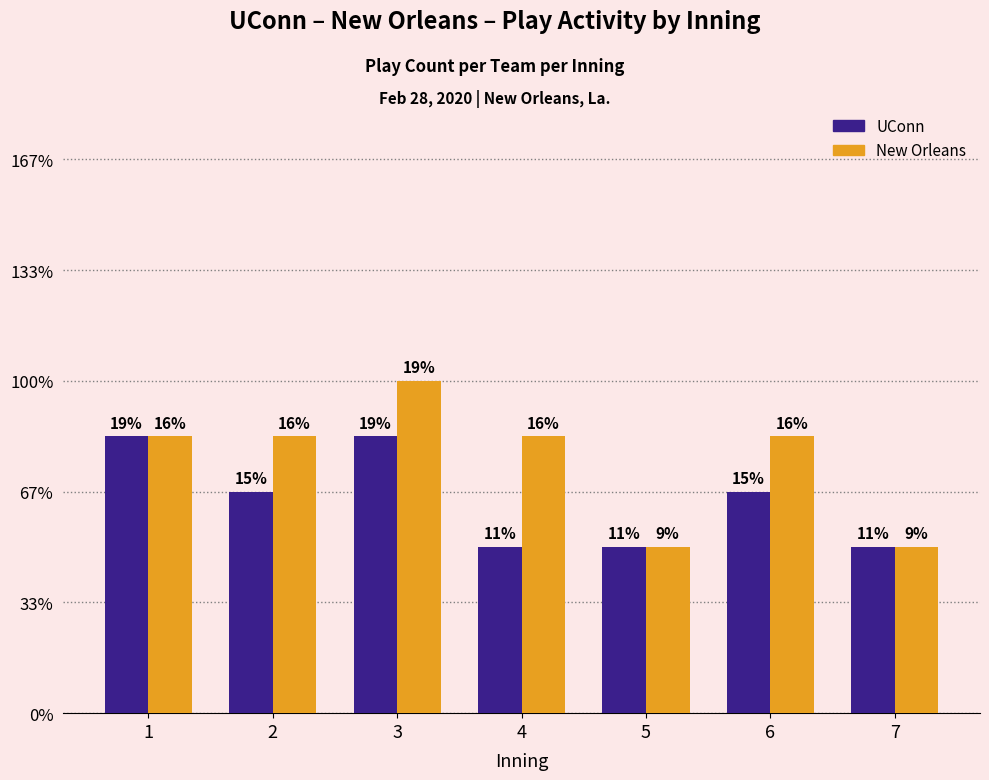

Between 2 and 5, which is larger?

2